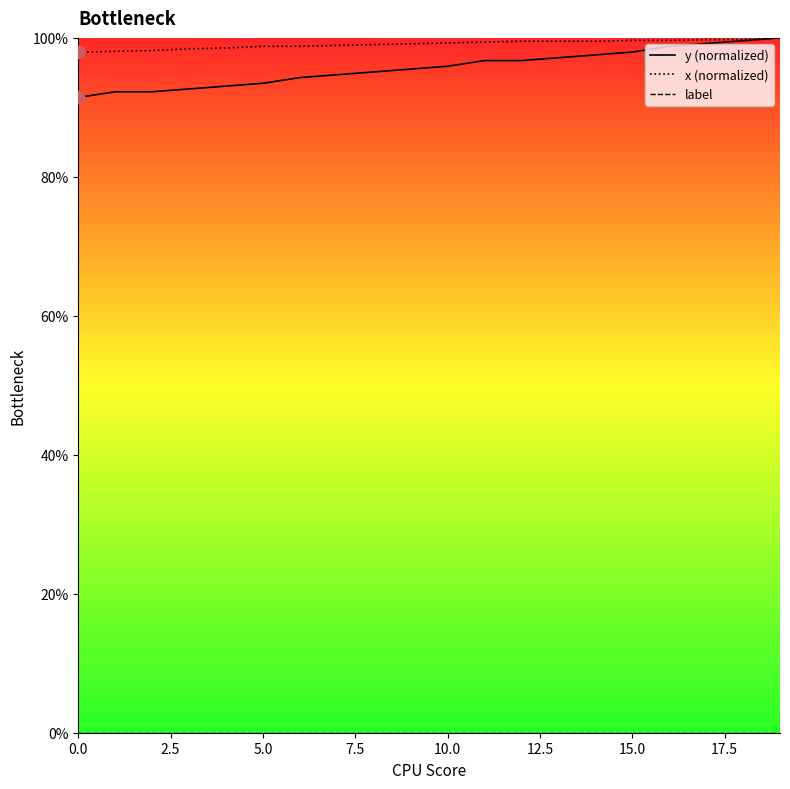

At which category is the sum across all series the highest?

19